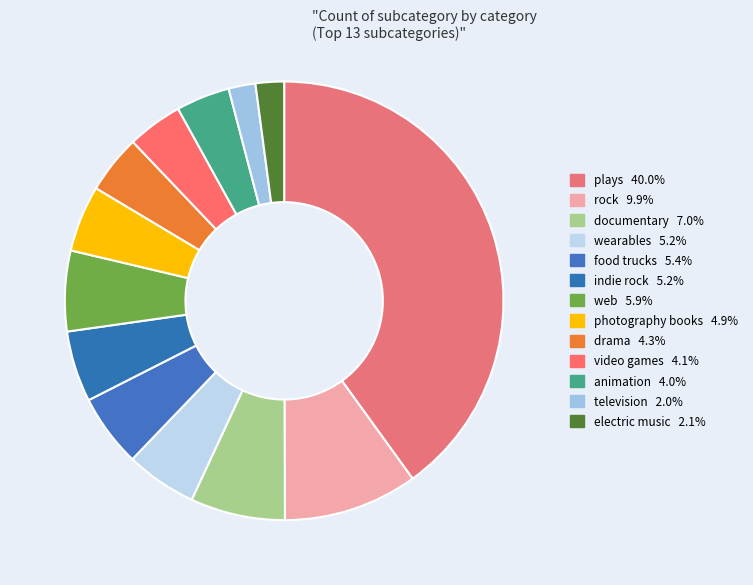

To the nearest percent, what is the combined percentage of food trucks and plays?

45%